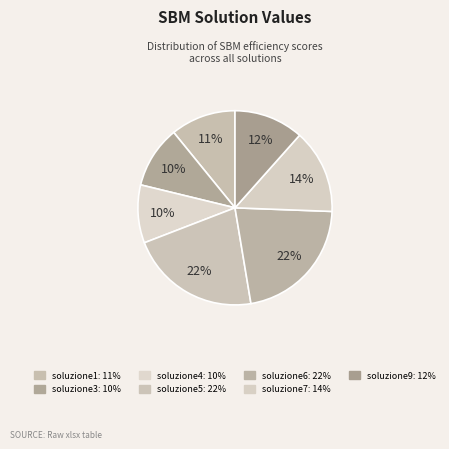

Which slice is the largest?

soluzione6